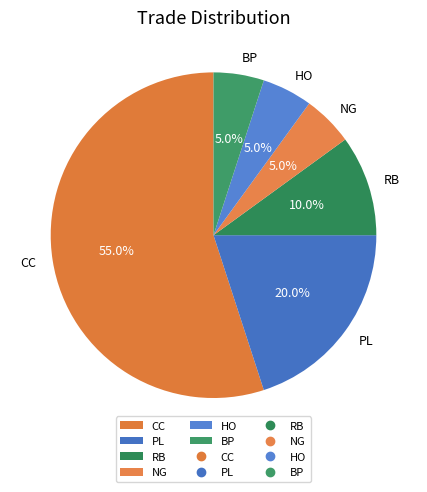

Between CC and NG, which is larger?

CC